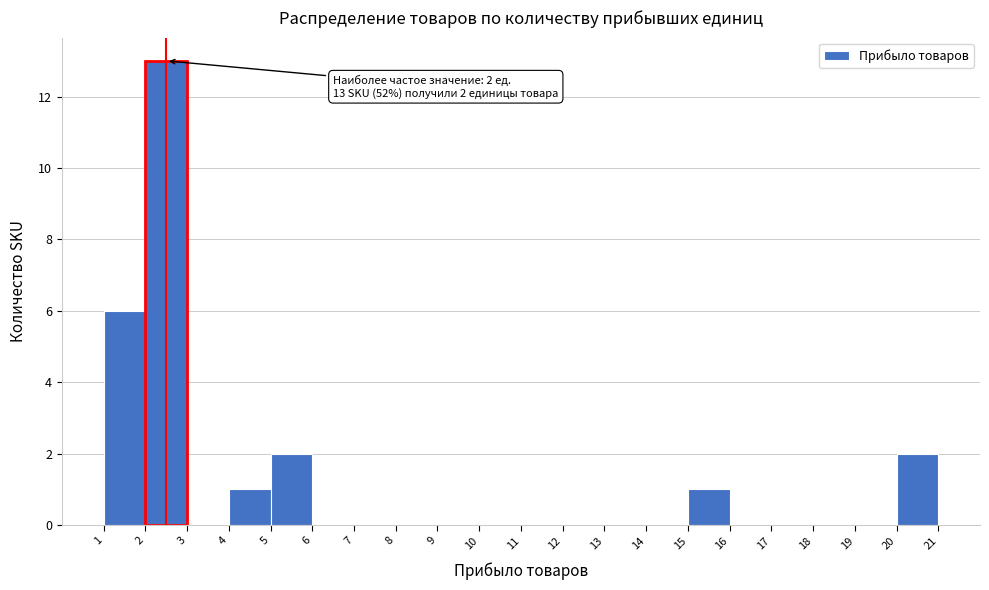

Over which range of the x-axis is the bar tallest?

2 to 3